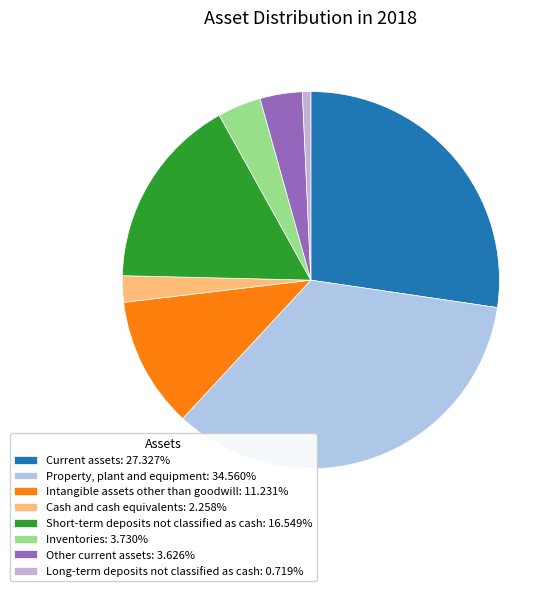

The Inventories slice represents 4% of the pie. True or false?

True